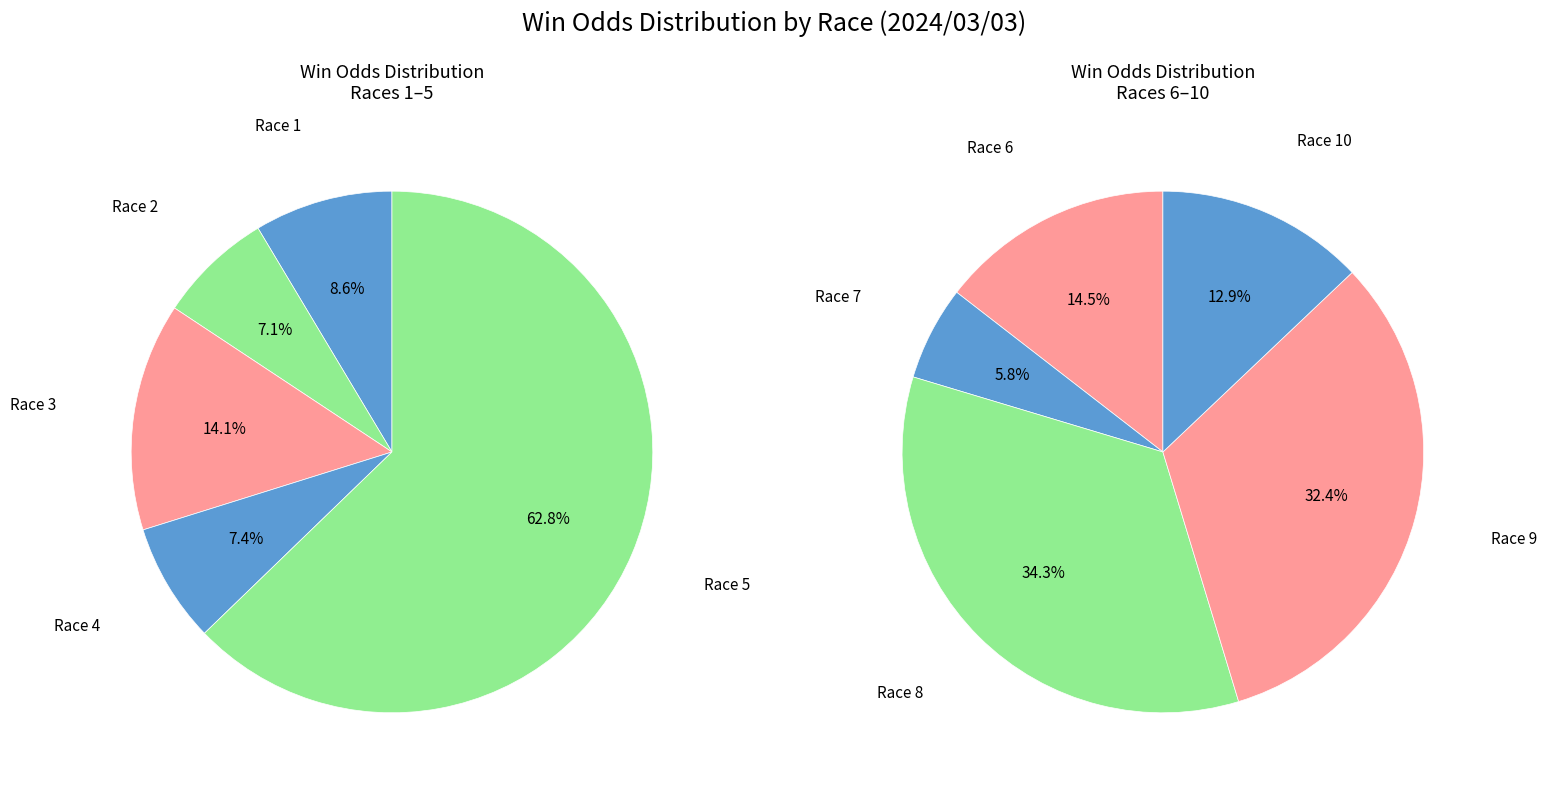

What is the change in value from 7 to 9?

+75.0